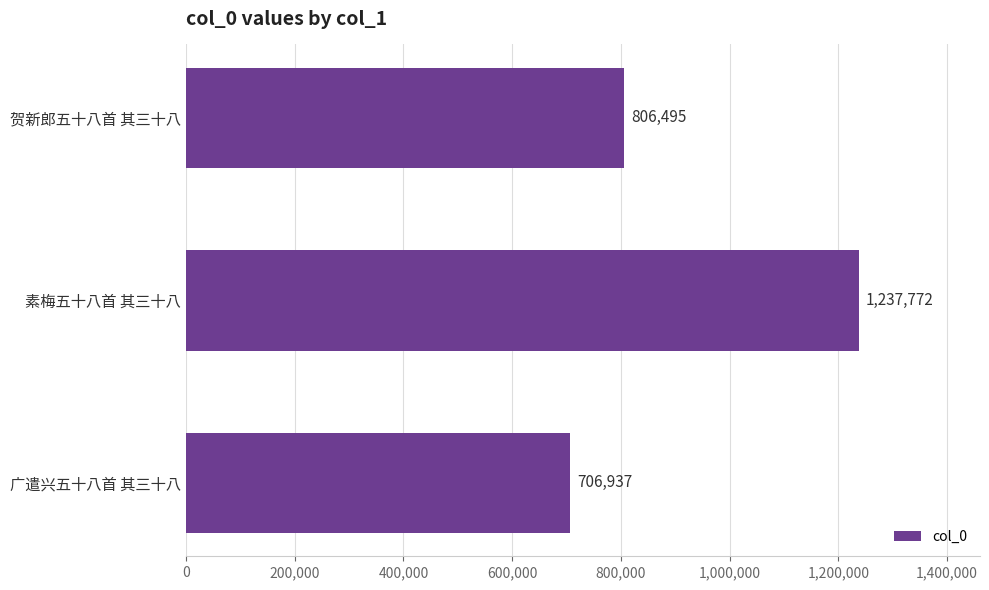

Reading bottom to top, what are all the values shown in this chart?

706937	1237772	806495